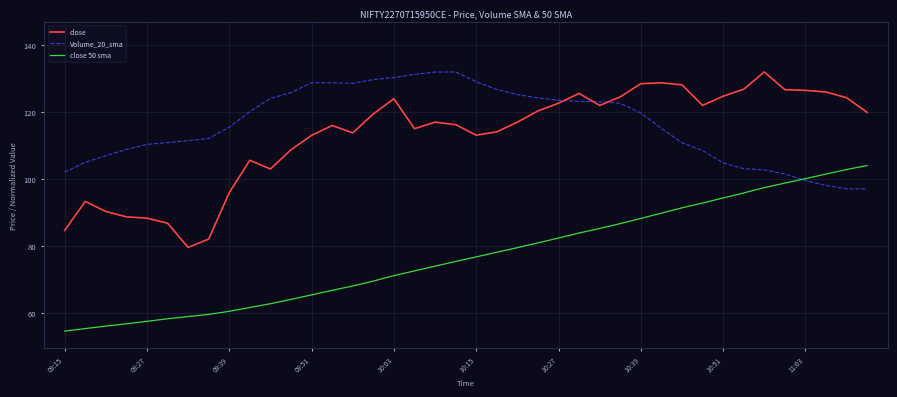

What is the maximum value shown in the chart?

132.0